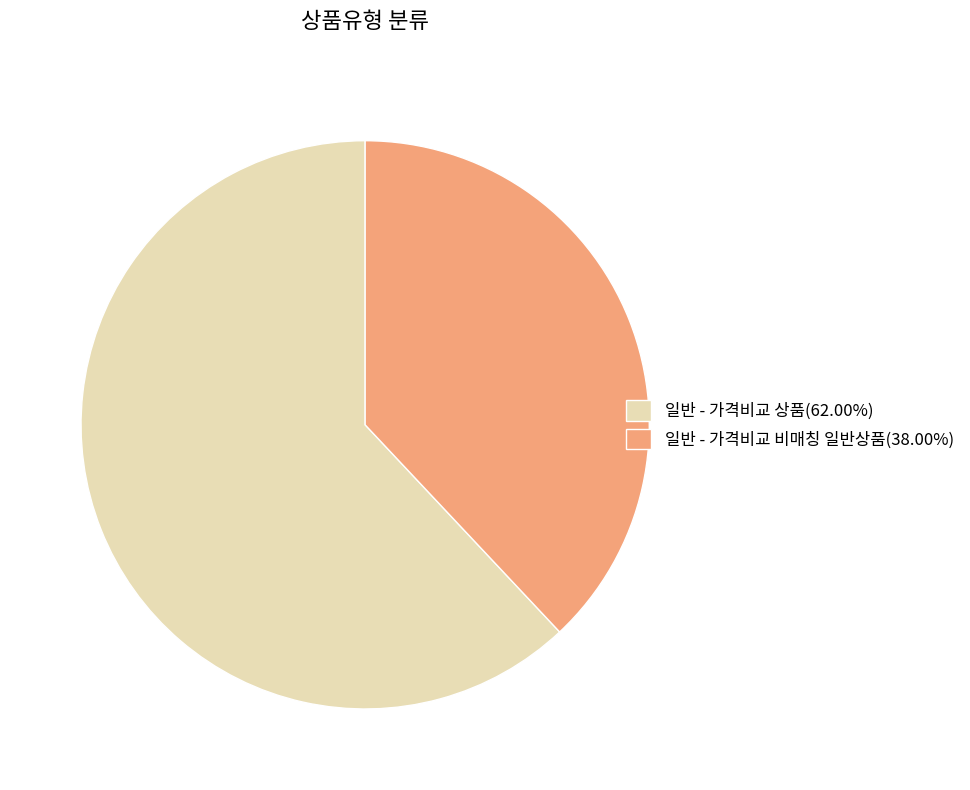

Which category has the biggest portion of the pie?

일반 - 가격비교 상품